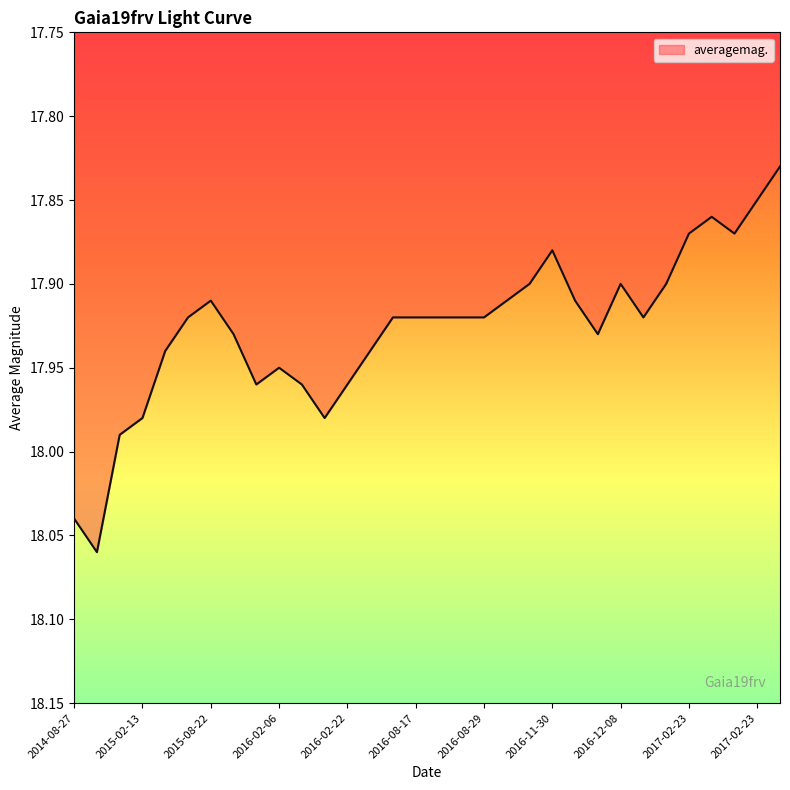

Is this an area chart (filled region under the line)?

No